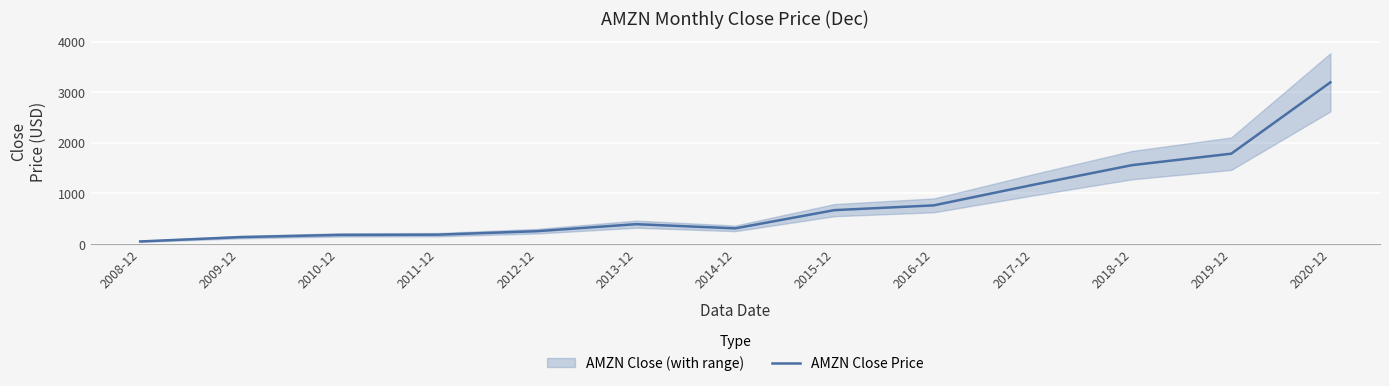

Rank the categories by value from lowest to highest.

2008-12, 2009-12, 2010-12, 2011-12, 2012-12, 2014-12, 2013-12, 2015-12, 2016-12, 2017-12, 2018-12, 2019-12, 2020-12